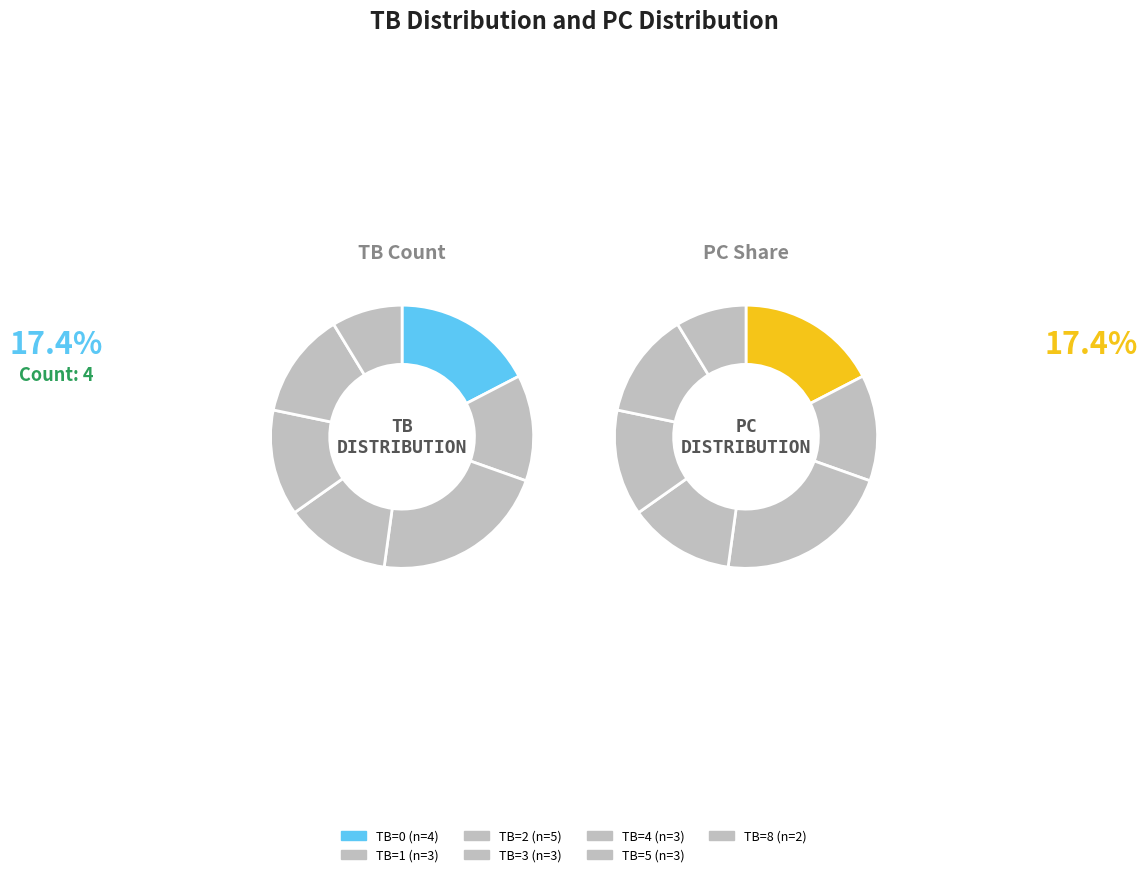

How many segments does this pie chart have?

7